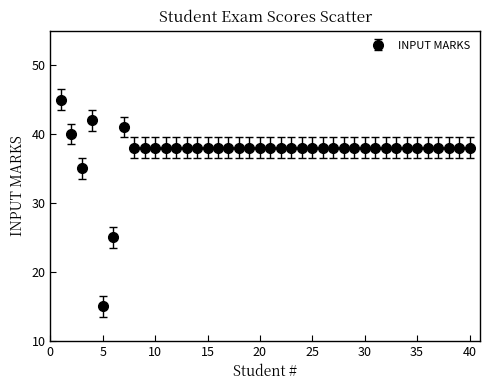

What is the smallest value displayed?

15